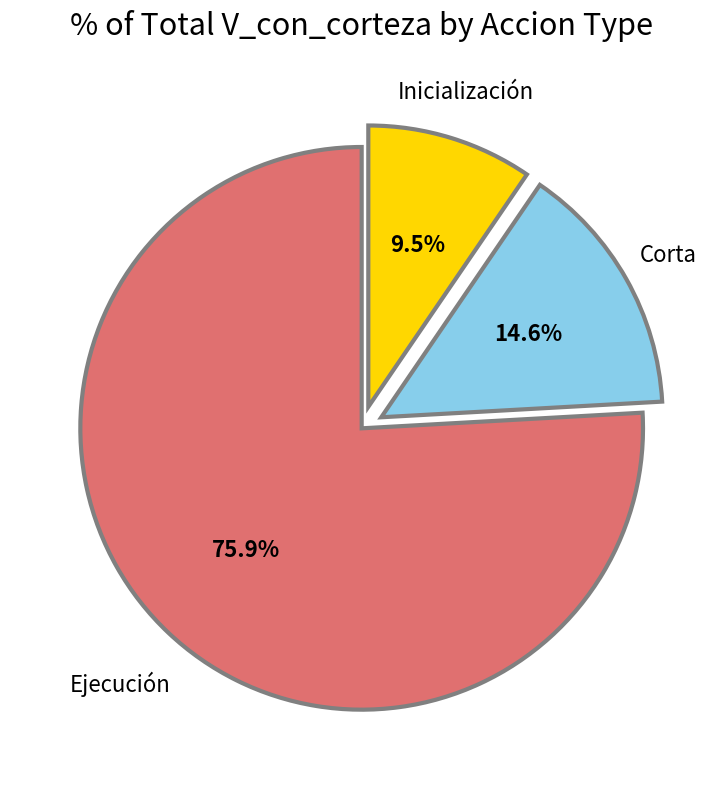

How many slices are in this pie chart?

3